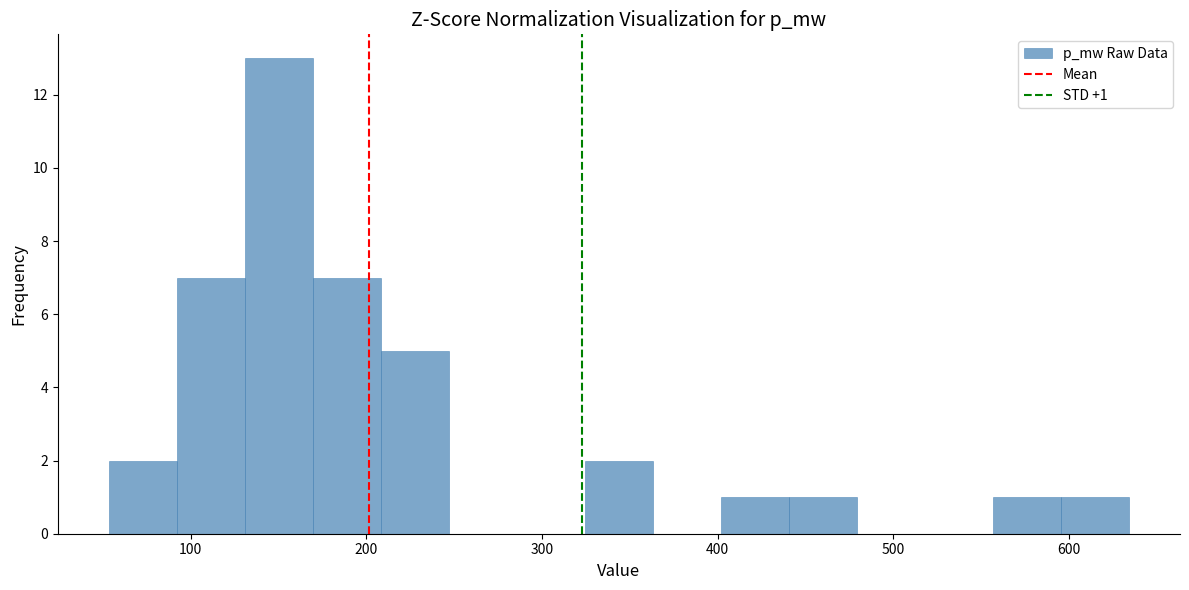

Read against the x-axis, roughly where is the centre of the tallest bar?

150